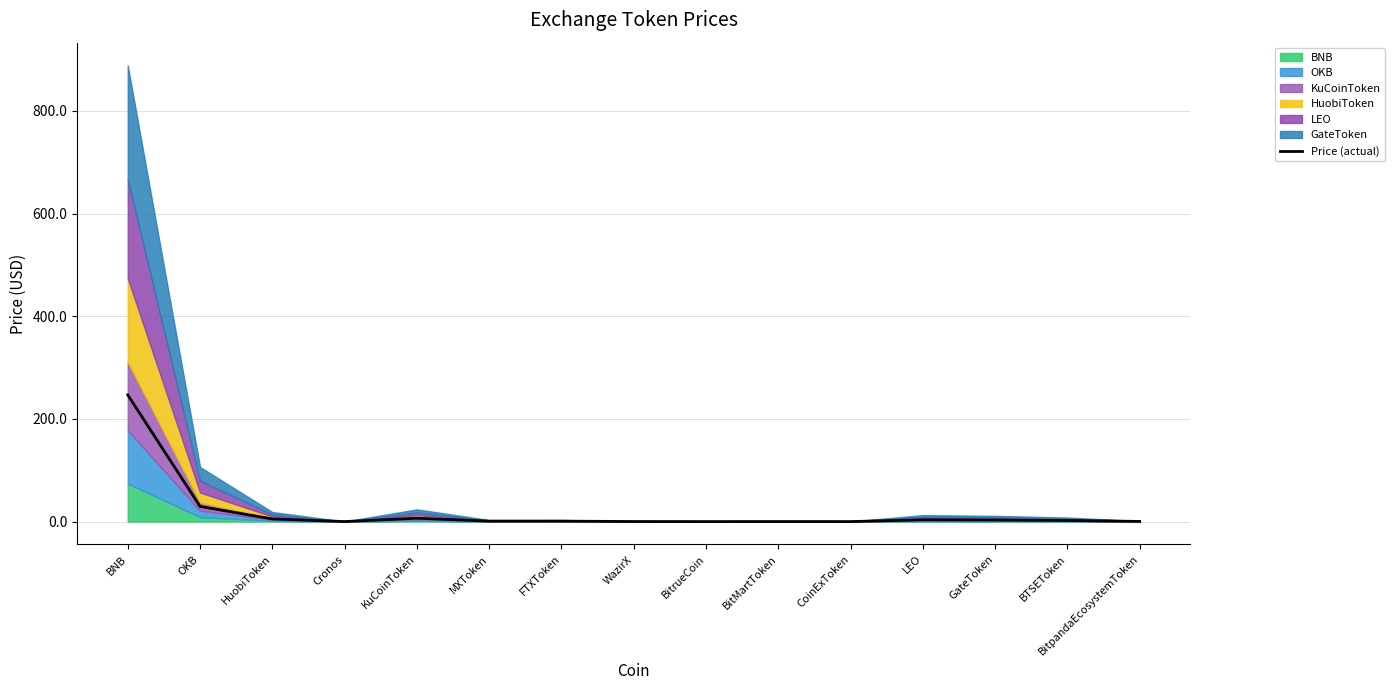

What position from the right is BNB?

15